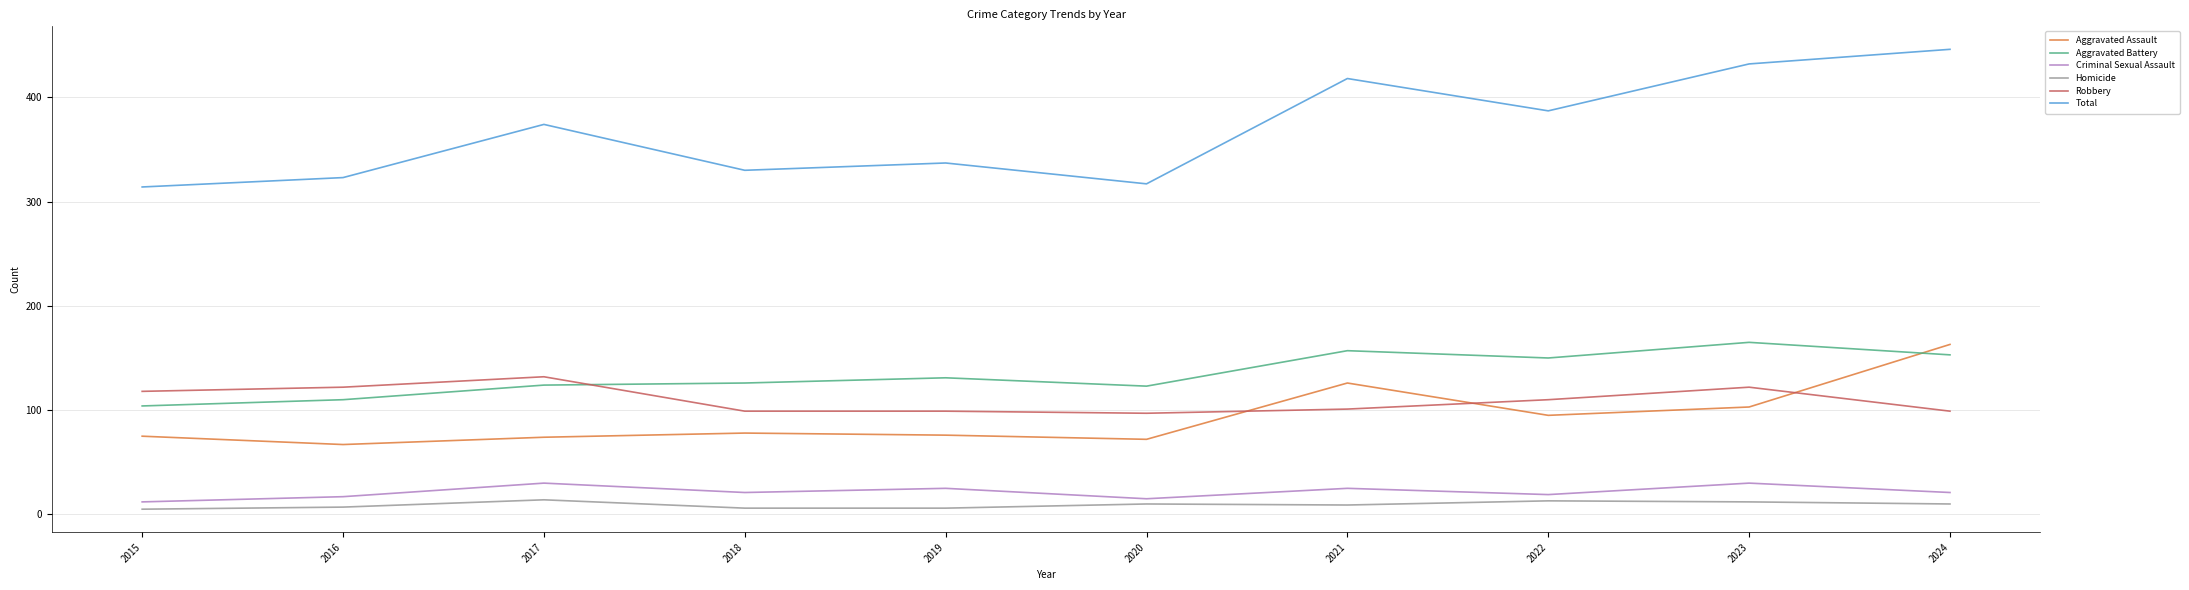

What is the difference between the second highest and second lowest values in the Aggravated Battery series?

47